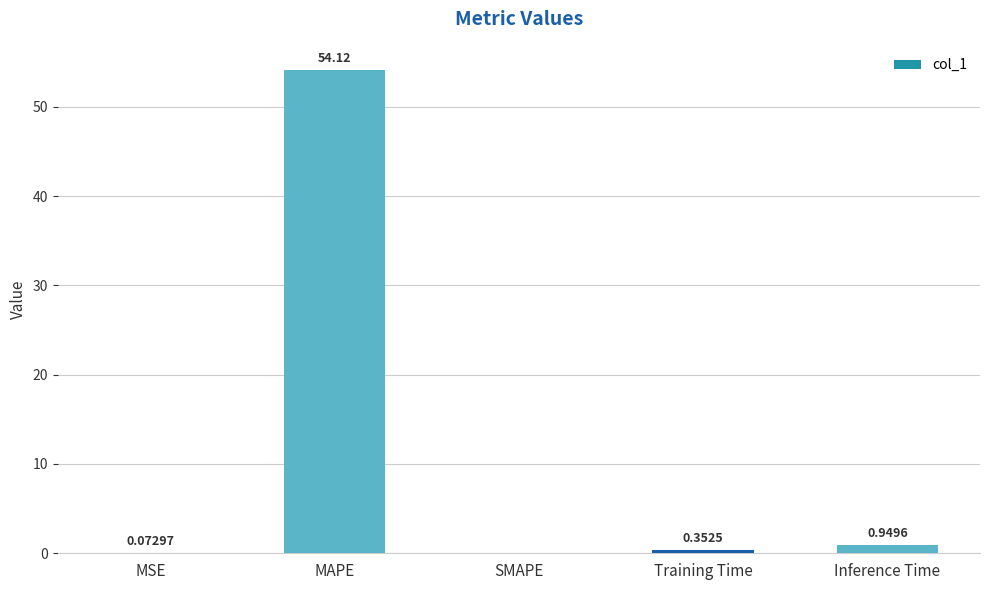

Where is the data nearest to the value 27?

Inference Time